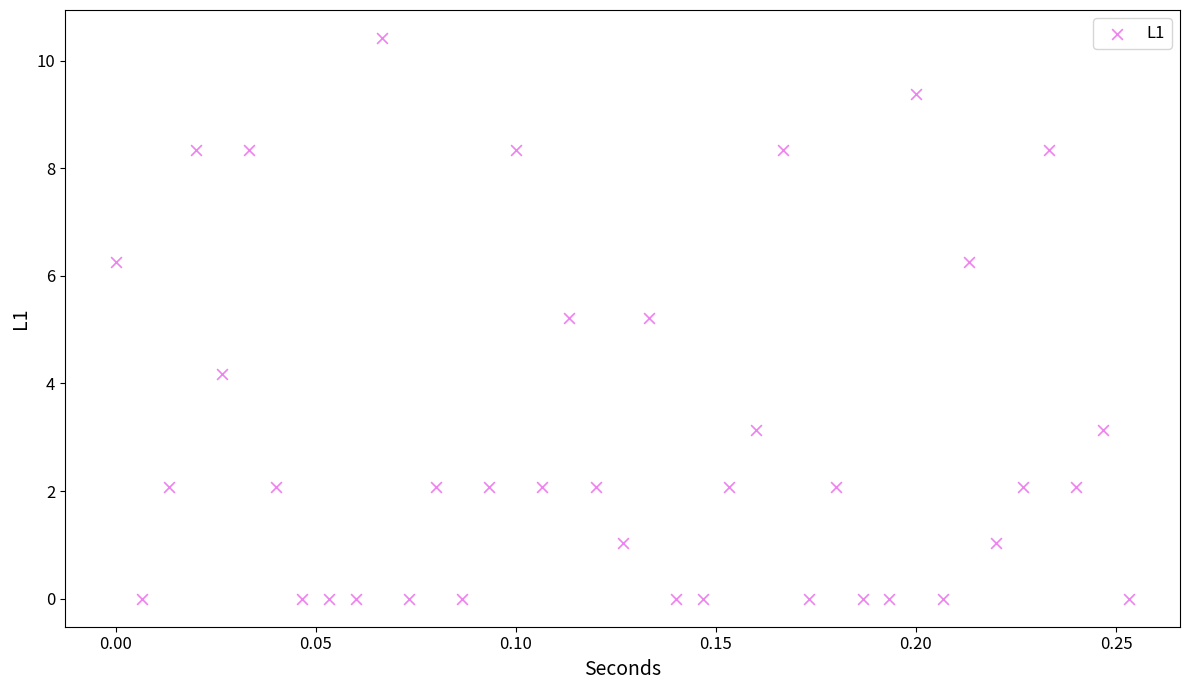

What is the range of Y values (max minus min)?

10.4